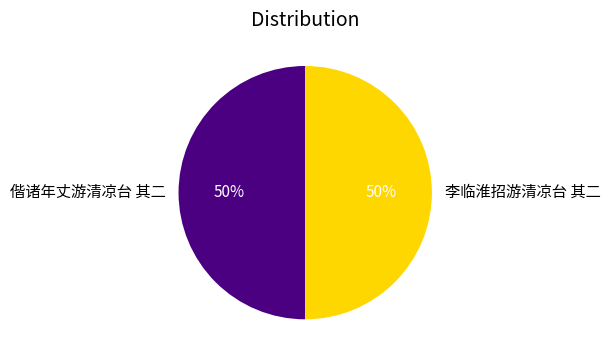

To the nearest percent, what is the average slice percentage?

50%